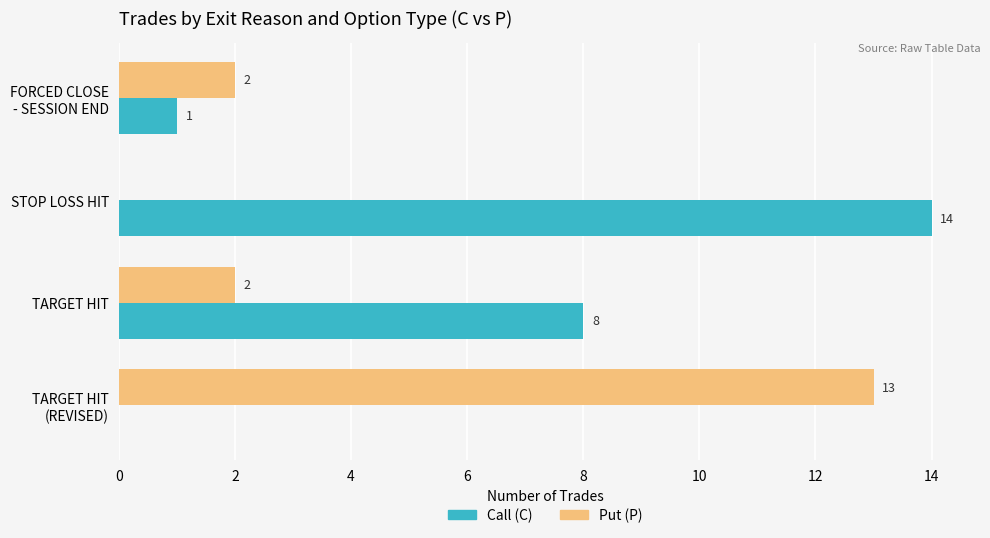

Where is Call (C) nearest to the value 7?

TARGET HIT